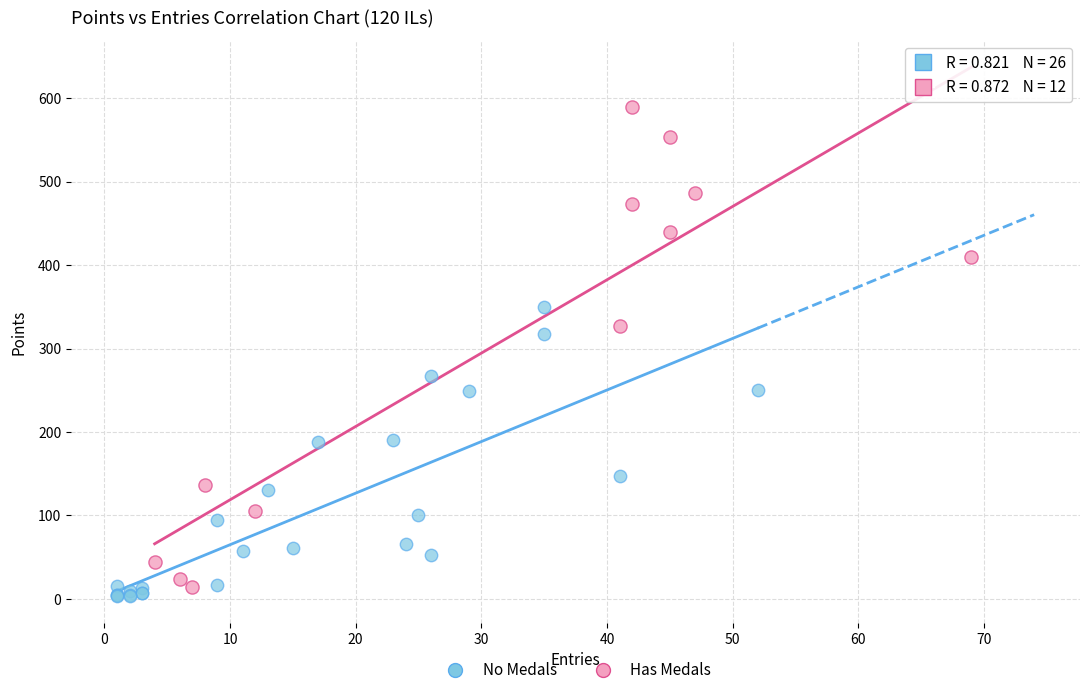

Which series has the widest spread of Y values?

Has Medals